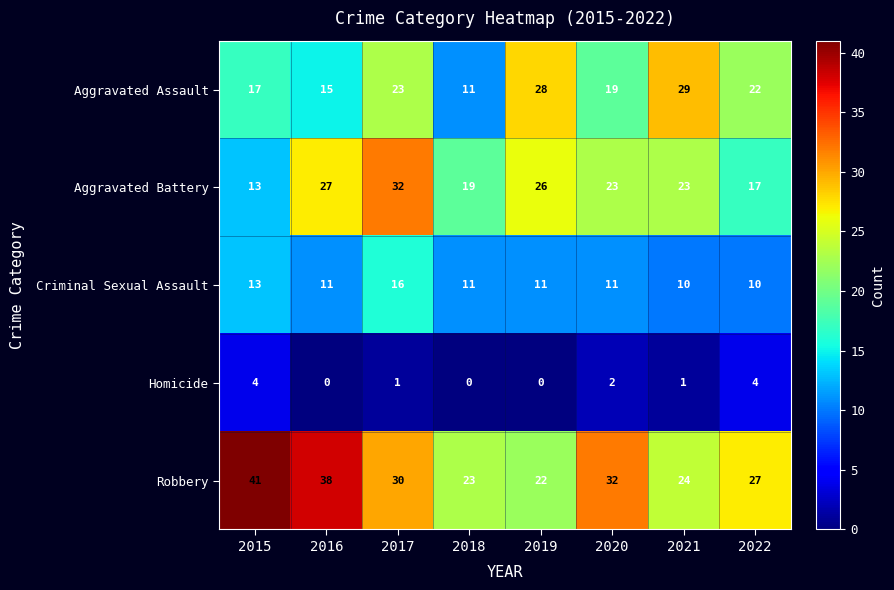

What is the sum of the Robbery values at 2016 and 2021?

62